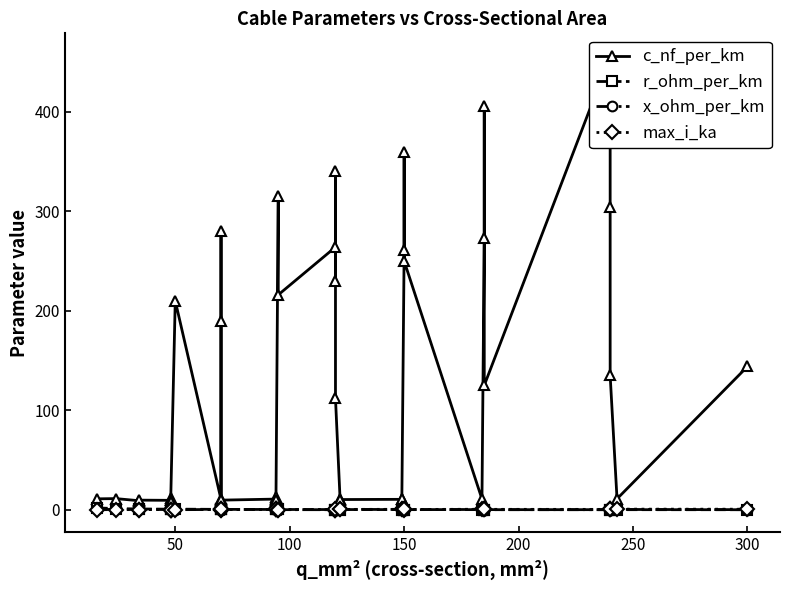

The max_i_ka series shows 0.7 at 26. True or false?

False